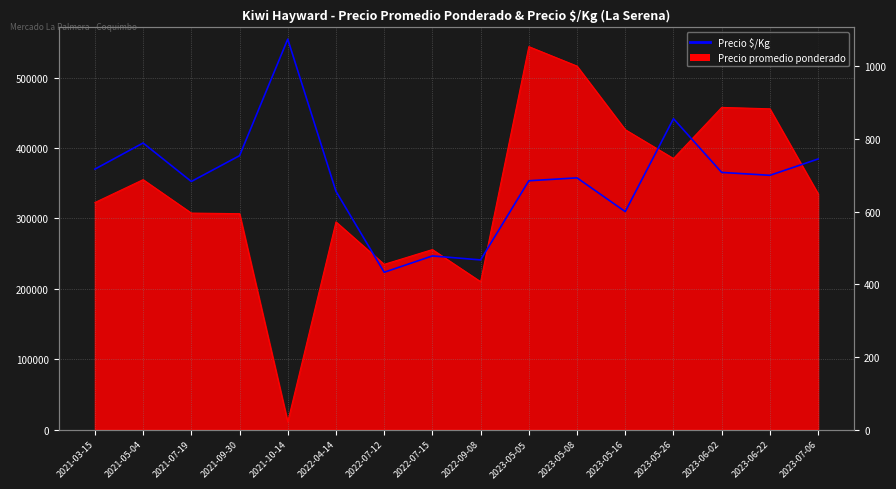

Reading left to right, list all the values displayed in this chart.

2021-03-15=717	2021-05-04=789	2021-07-19=683	2021-09-30=754	2021-10-14=1075	2022-04-14=656	2022-07-12=433	2022-07-15=478	2022-09-08=467	2023-05-05=685	2023-05-08=693	2023-05-16=600	2023-05-26=856	2023-06-02=708	2023-06-22=700	2023-07-06=745